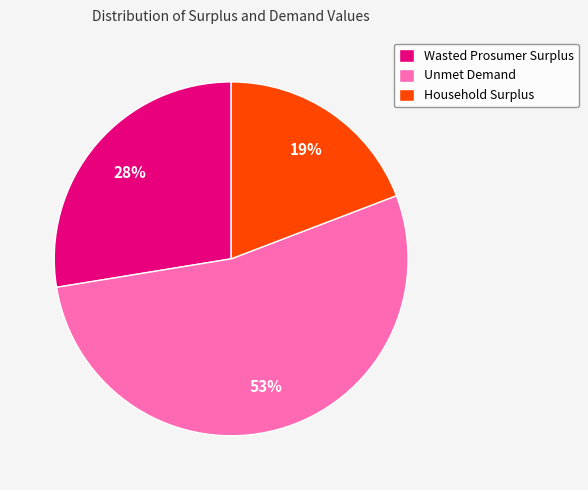

How many segments does this pie chart have?

3